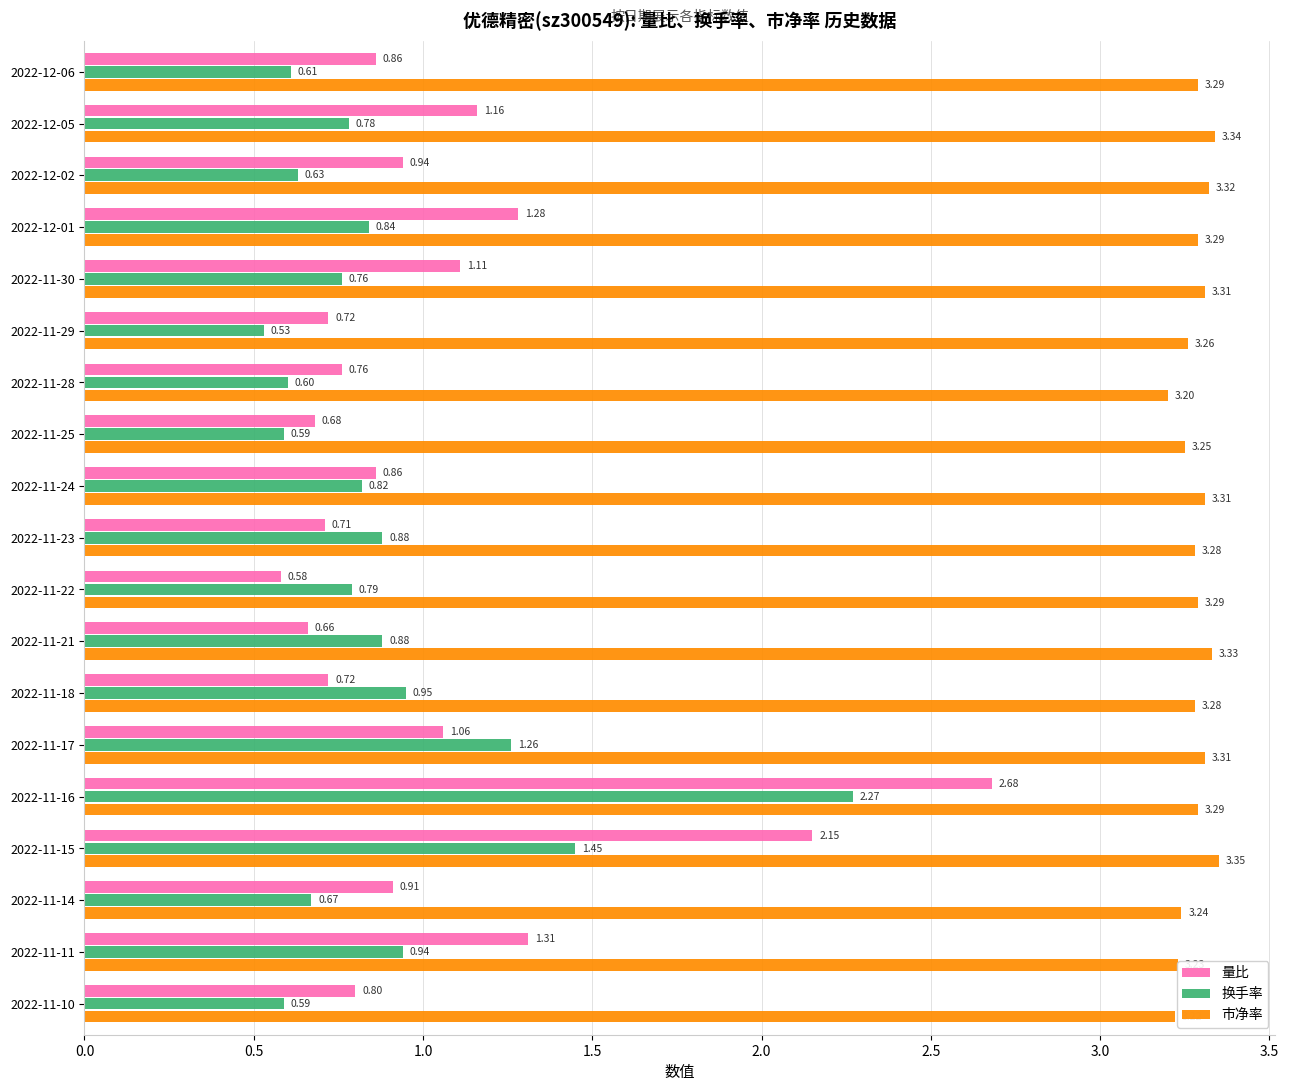

Which series has the largest total across all categories?

市净率